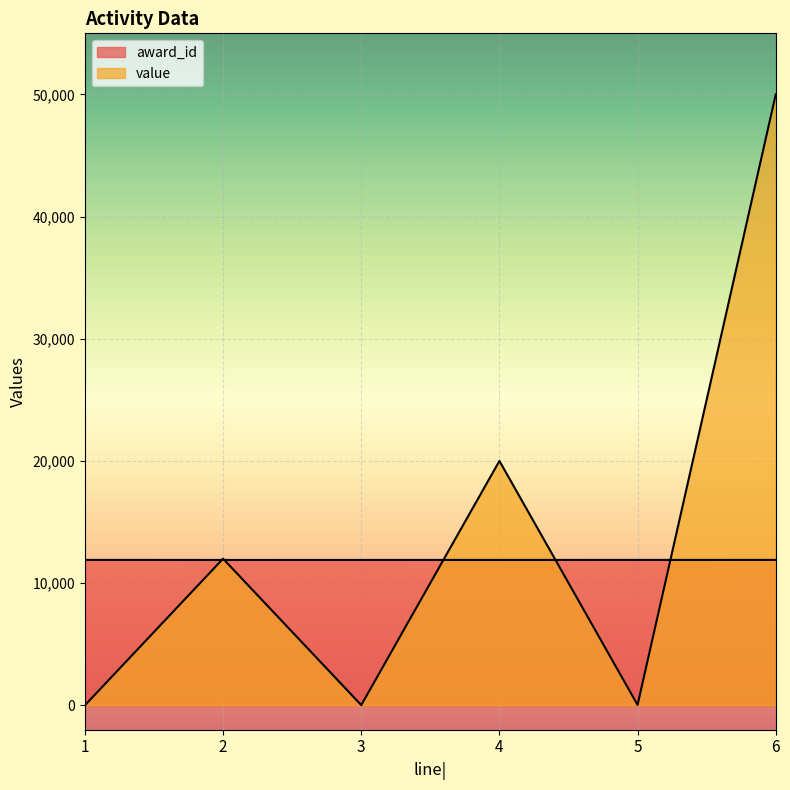

What is the spread (max minus min) of values at 1?

11900